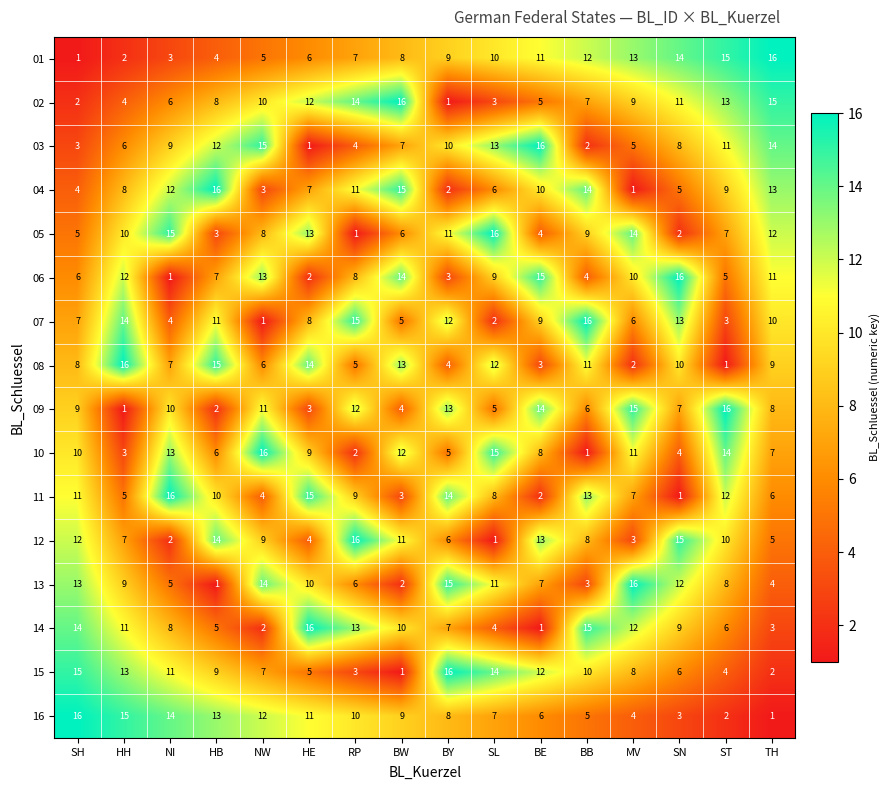

At how many categories does at least one series exceed 8?

16